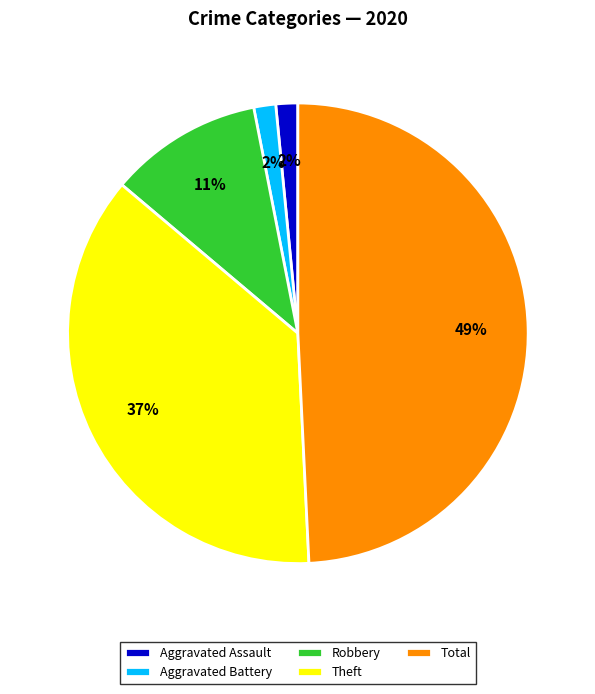

To the nearest percent, what is the difference between the Theft and Aggravated Assault slice percentages?

35%